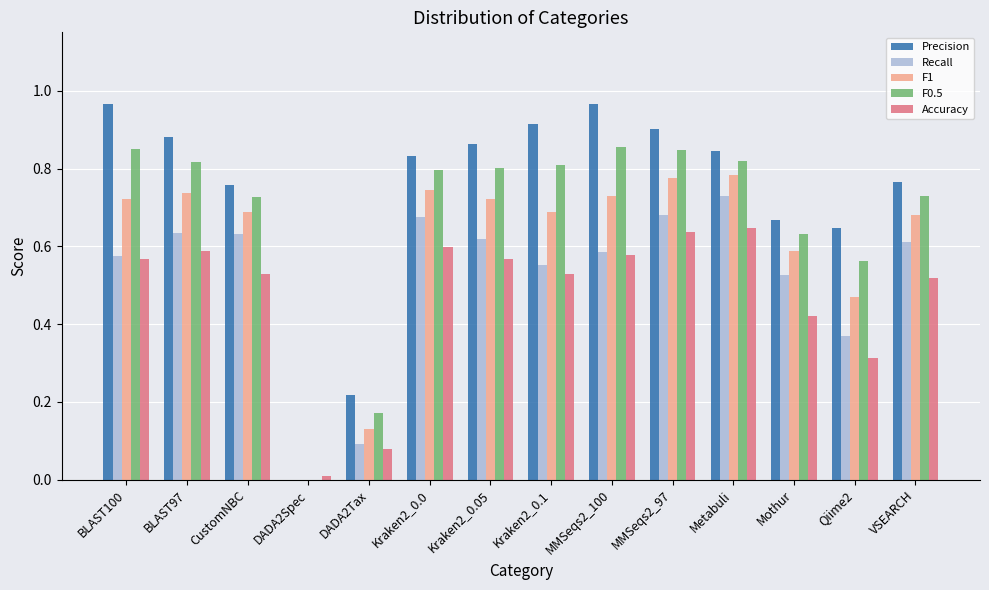

Are the bars grouped side by side (vs. stacked)?

Yes